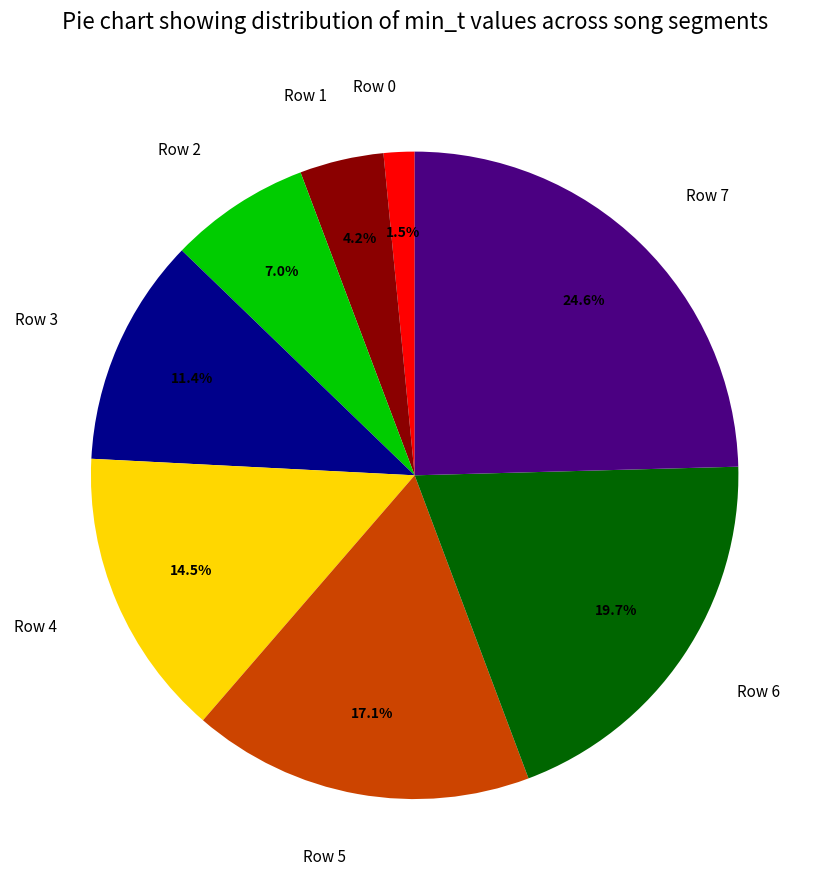

Which category has the biggest portion of the pie?

Row 7